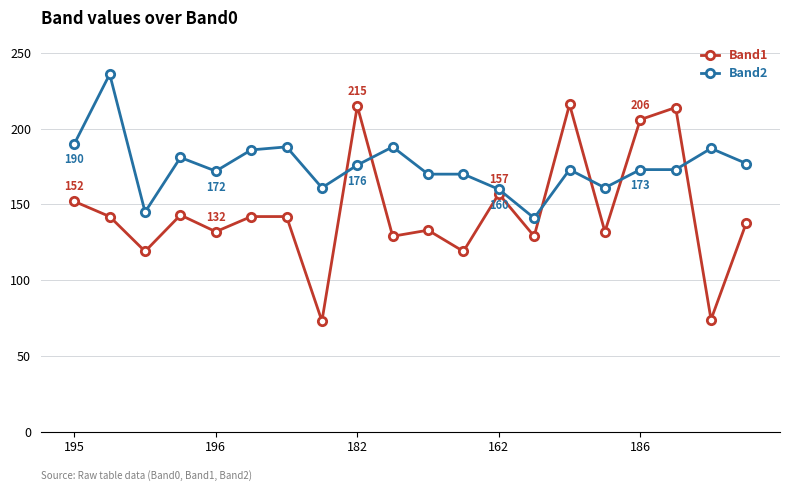

How many intersections are there between Band2 and Band1?

6